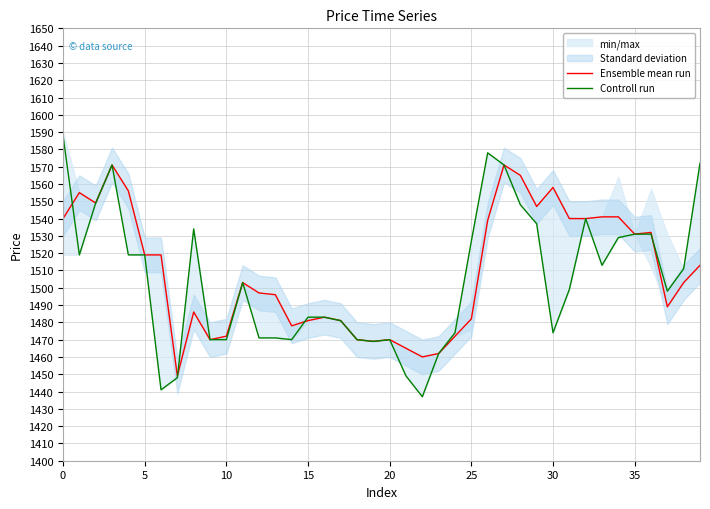

Which series has the largest total across all categories?

Ensemble mean run